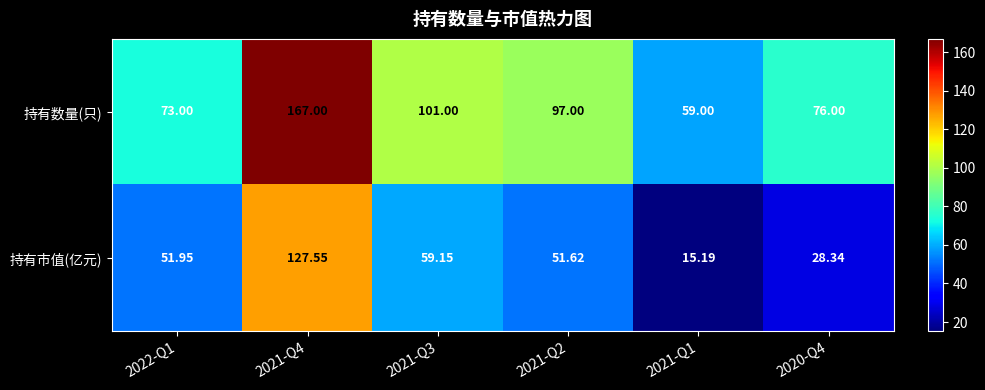

Which series has the largest total across all categories?

持有数量(只)